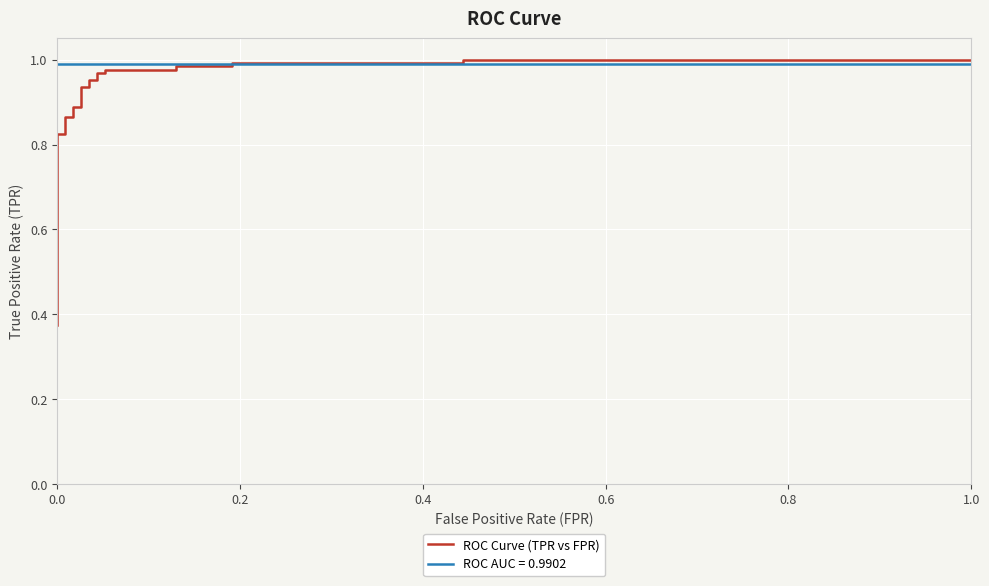

What is the sum of all values?

21.8